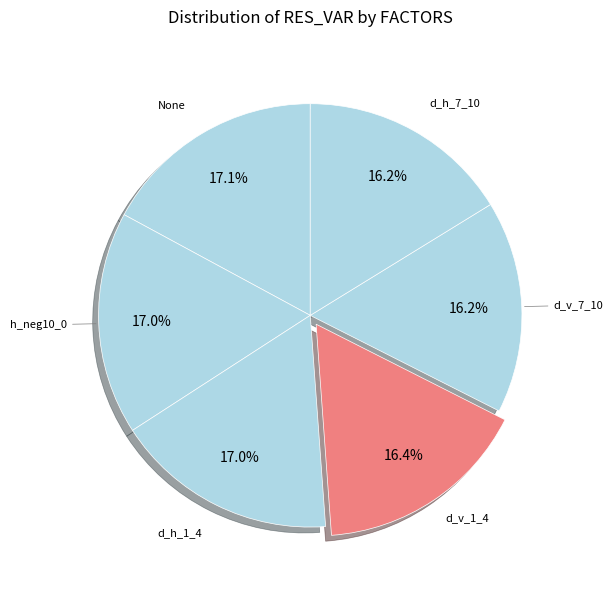

Is it true that d_v_1_4 is 30% of the pie?

False